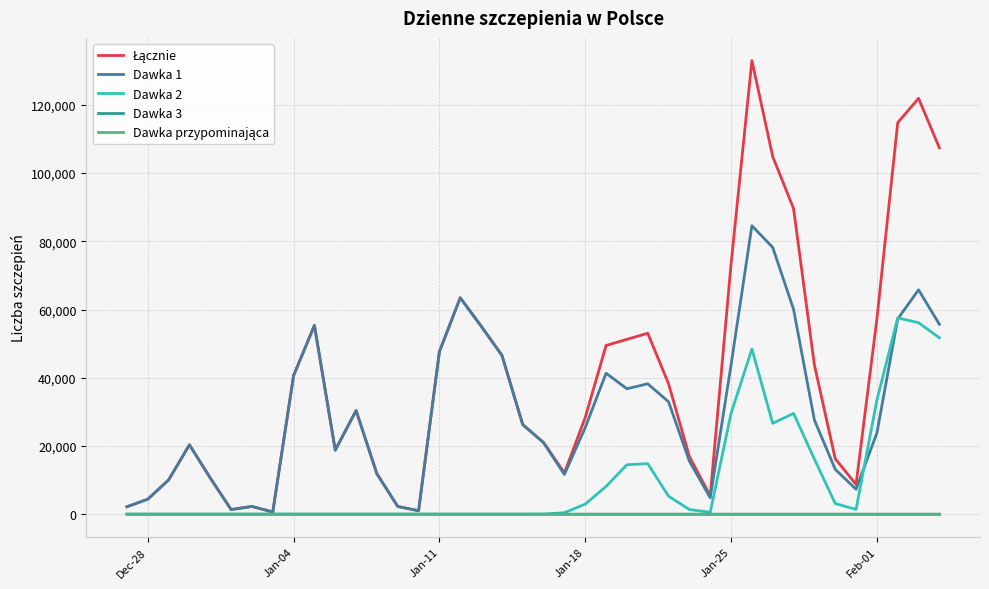

How many lines are shown in the chart?

5